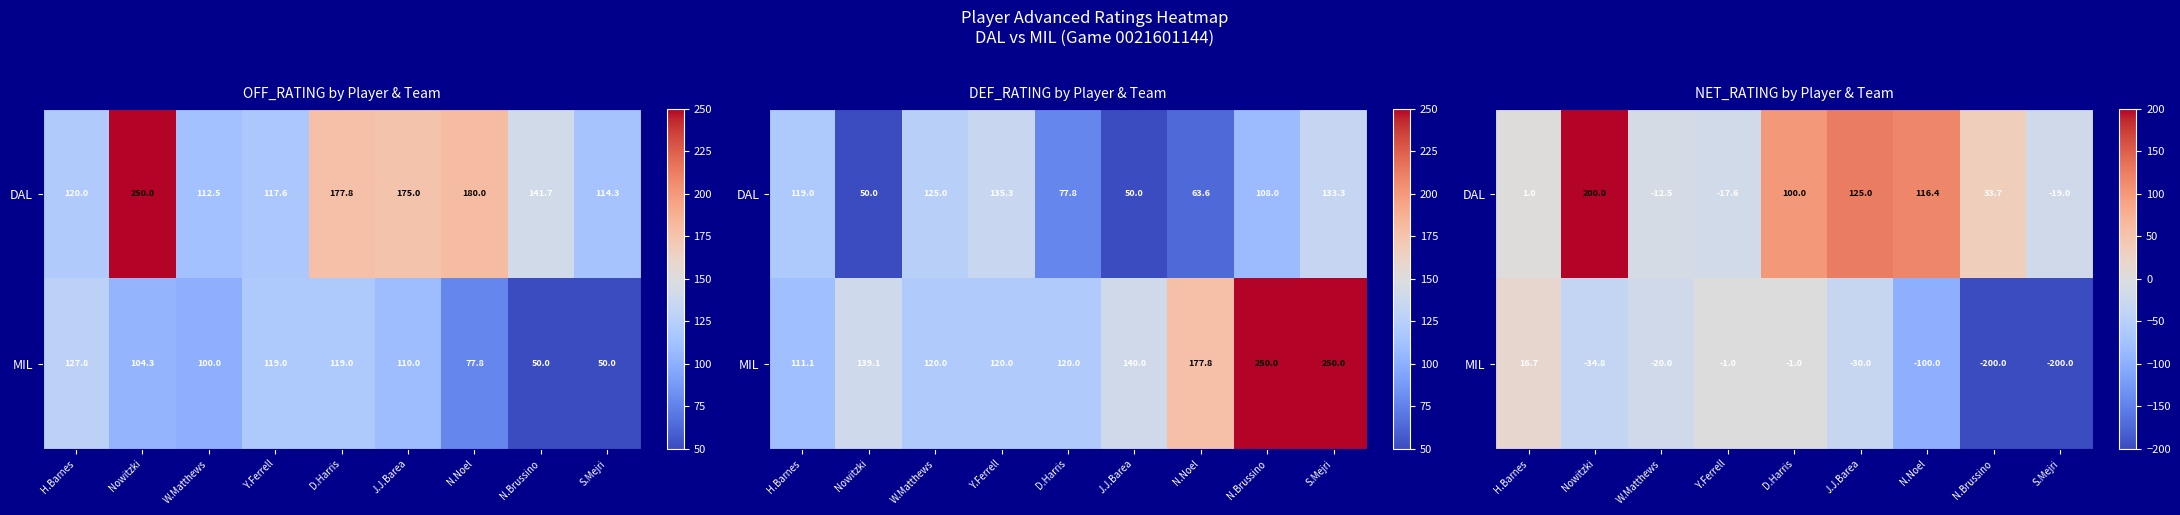

Is the value of MIL at Nowitzki greater than the value of DAL at N.Noel?

No